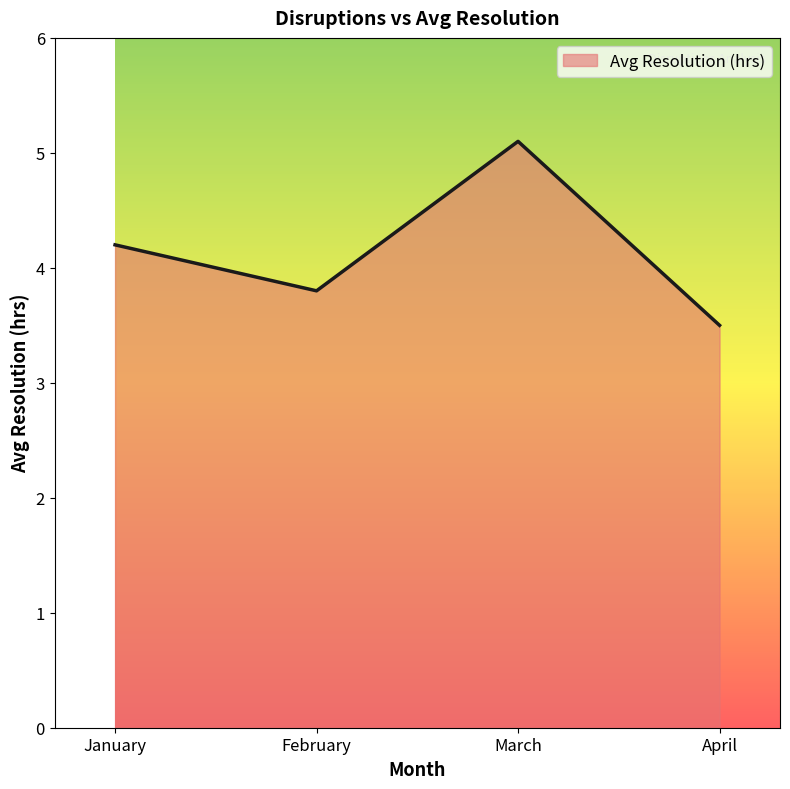

Reading left to right, transcribe all the data shown in this chart.

4.2	3.8	5.1	3.5